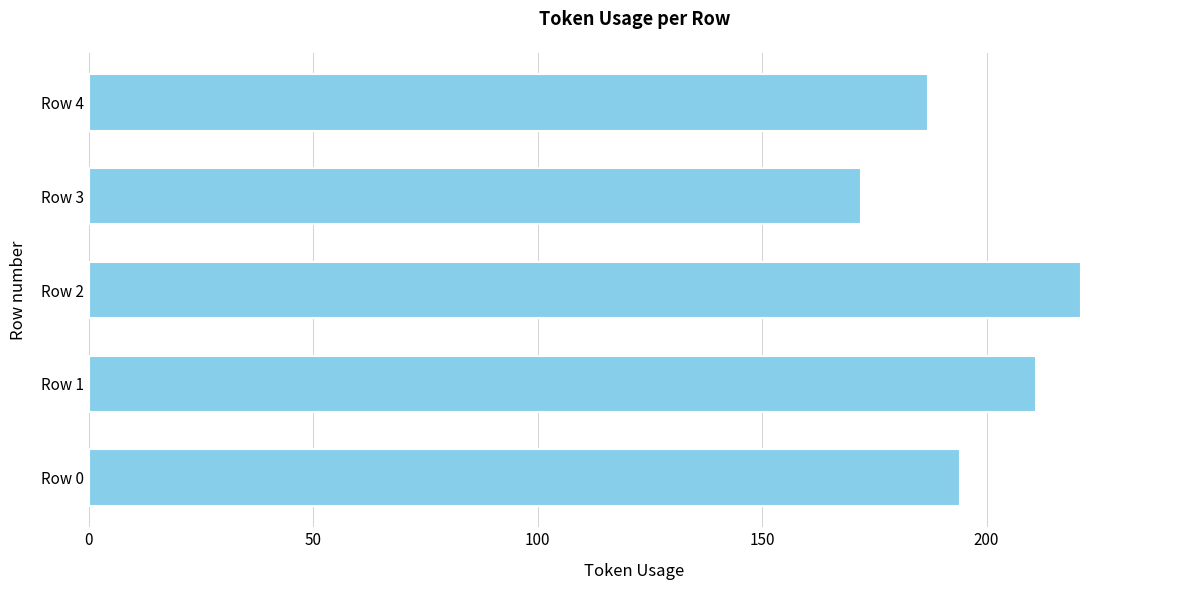

What is the sum of all values?

985